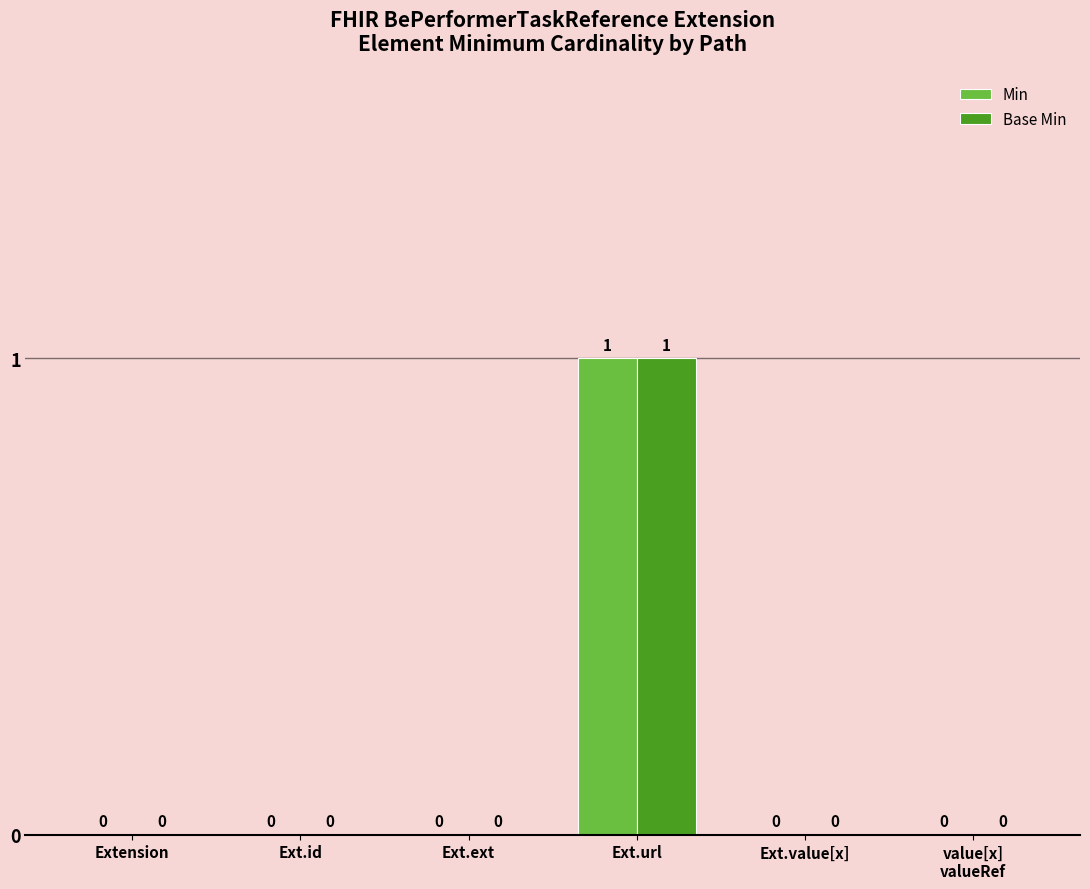

Are the bars grouped side by side (vs. stacked)?

Yes